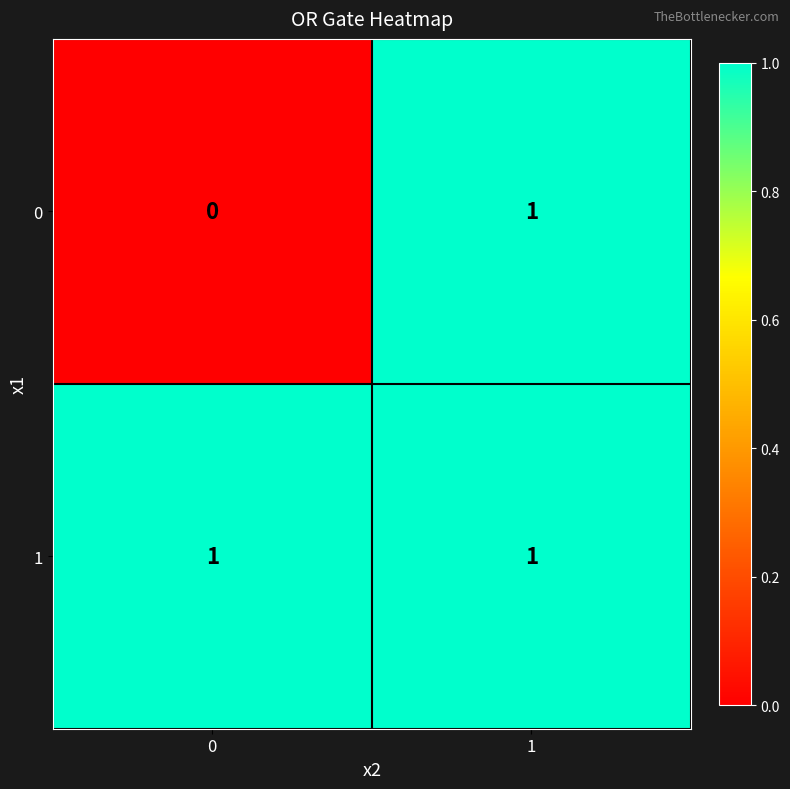

Is the value of 0 at 0 greater than the value of 1 at 0?

No